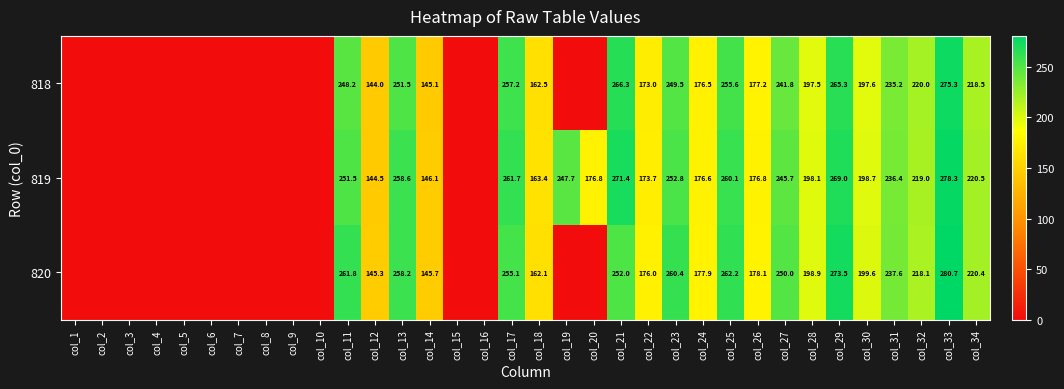

At how many categories does at least one series exceed 254?

8